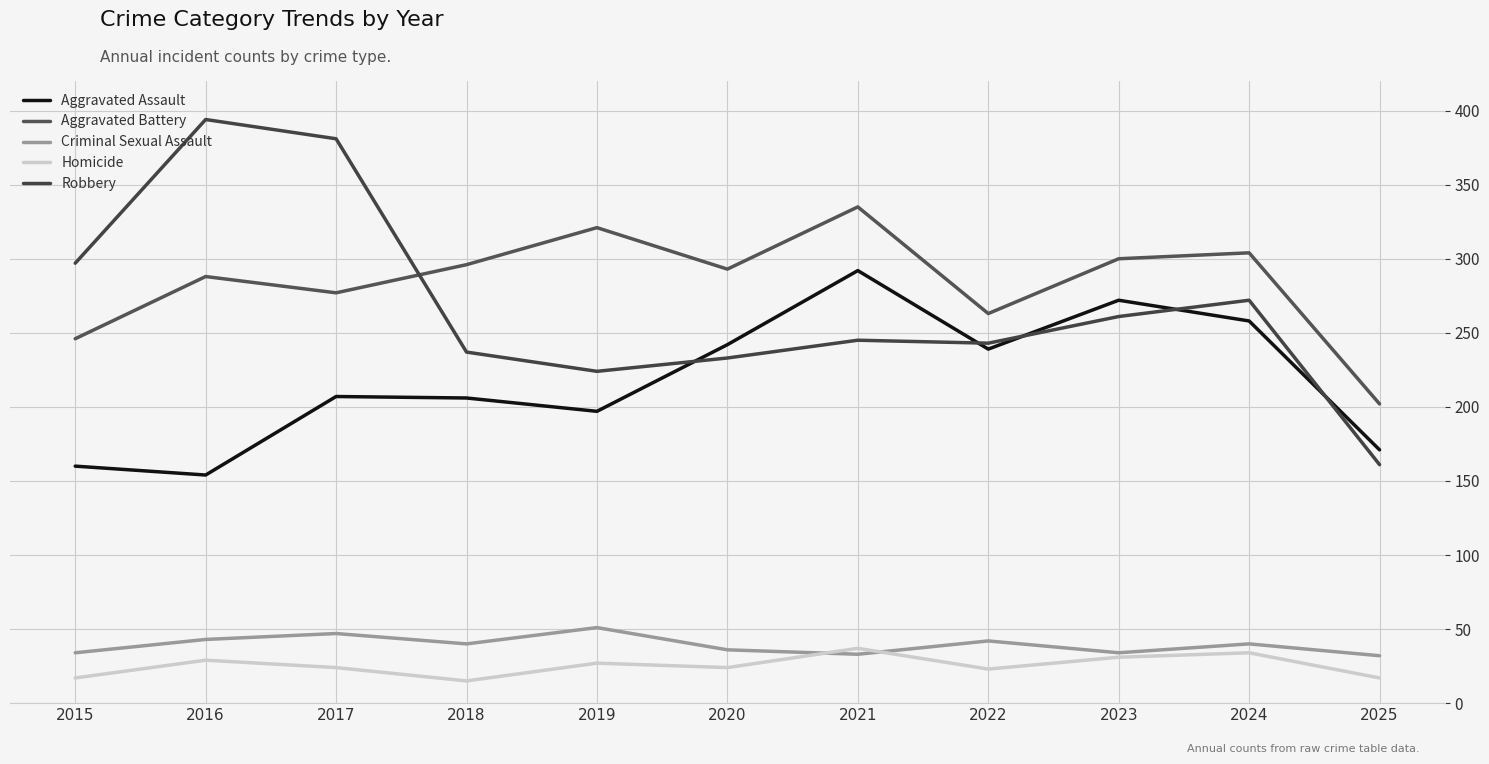

What is the difference between the Criminal Sexual Assault values at 2025 and 2016?

11